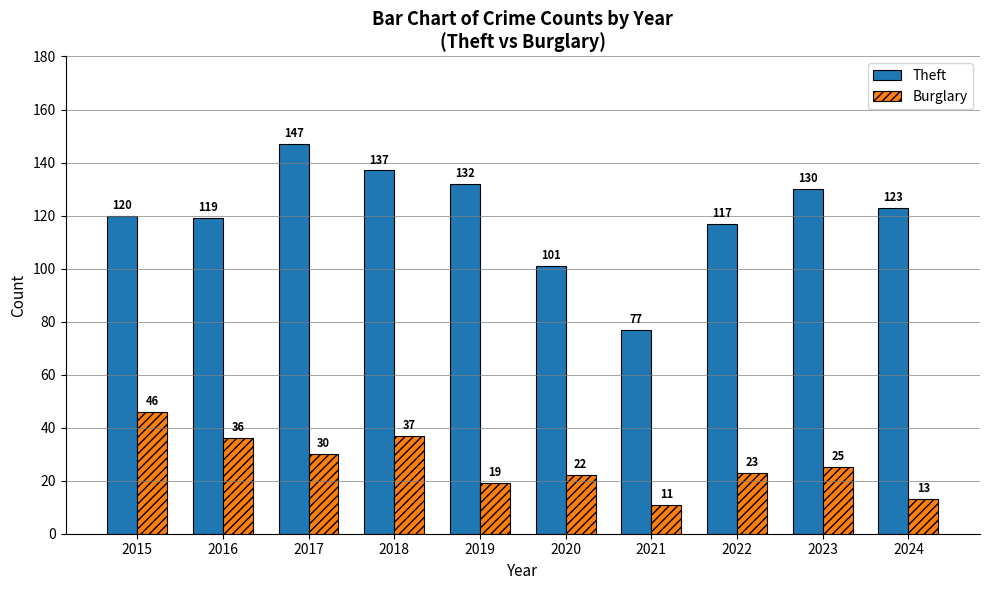

What is the average value of the Theft series?

120